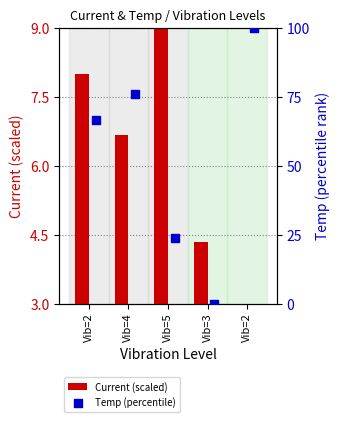

What are all the series names shown in the legend?

Current (scaled), Temp (percentile)